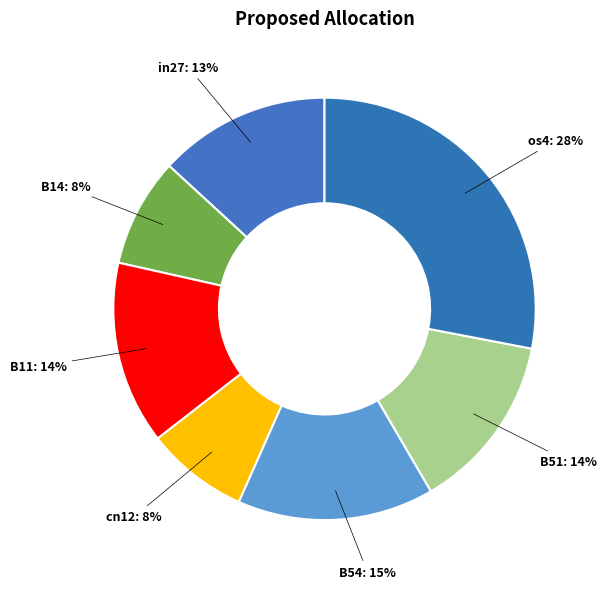

How many slices are in this pie chart?

7